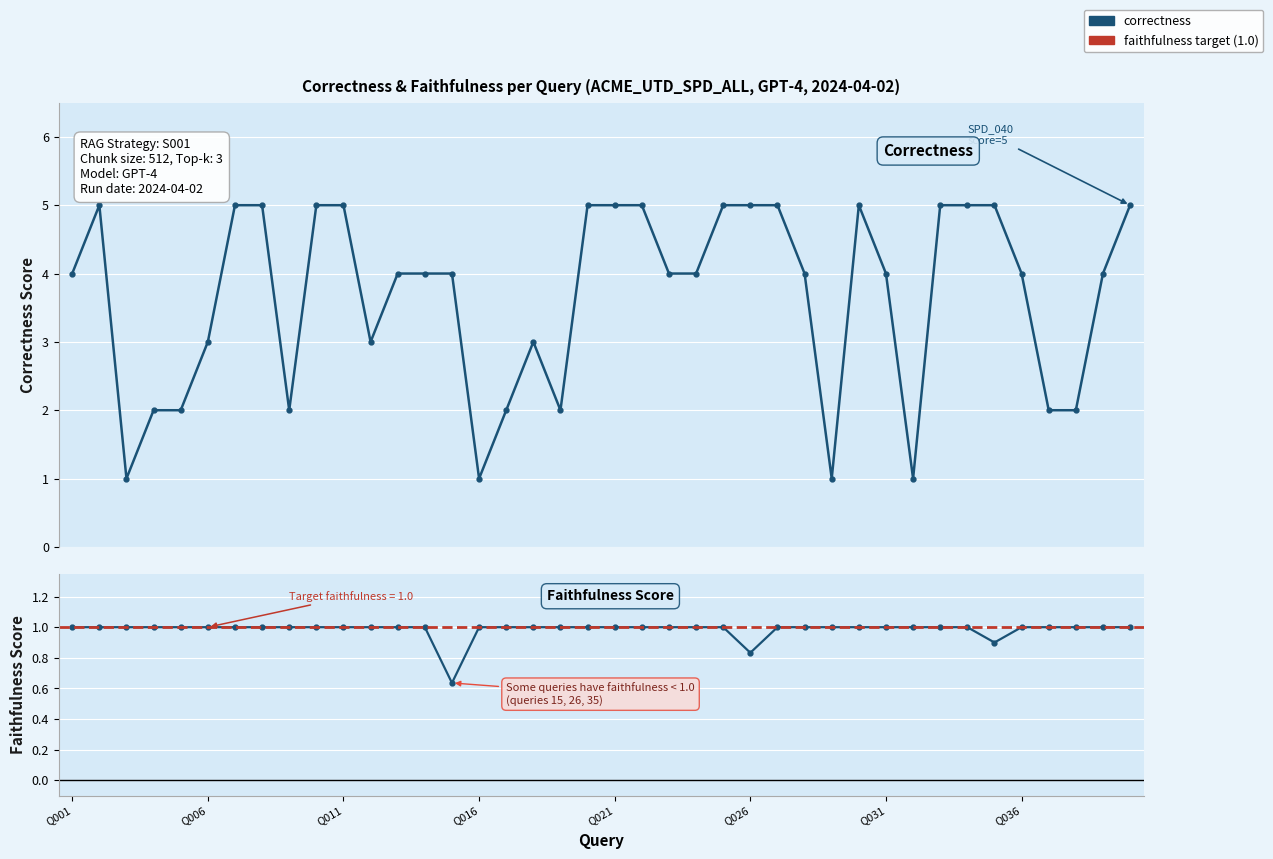

How many correctness values are between 2 and 5?

36